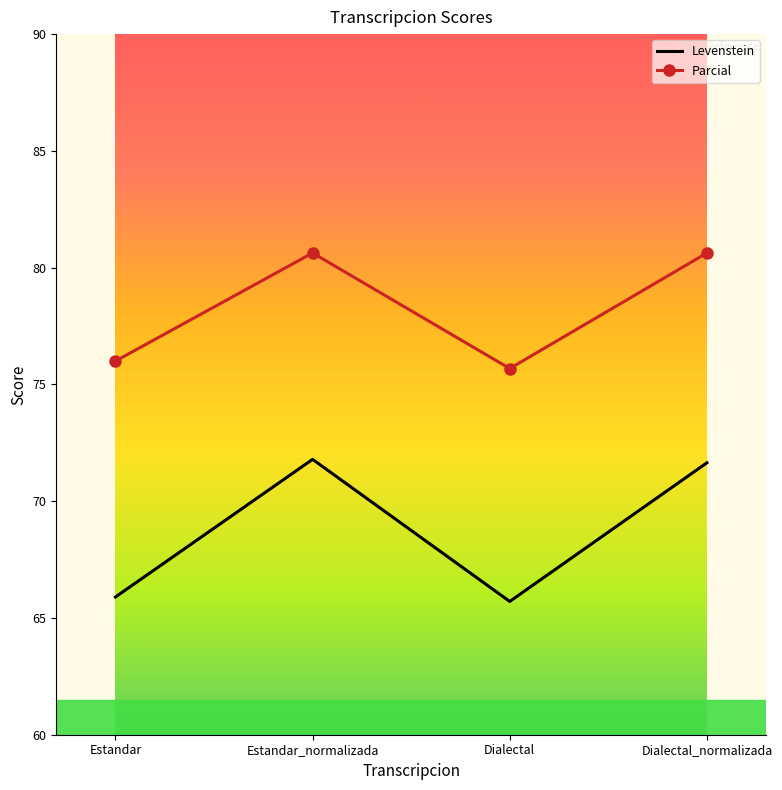

What is the lowest value of the Levenstein series?

65.7